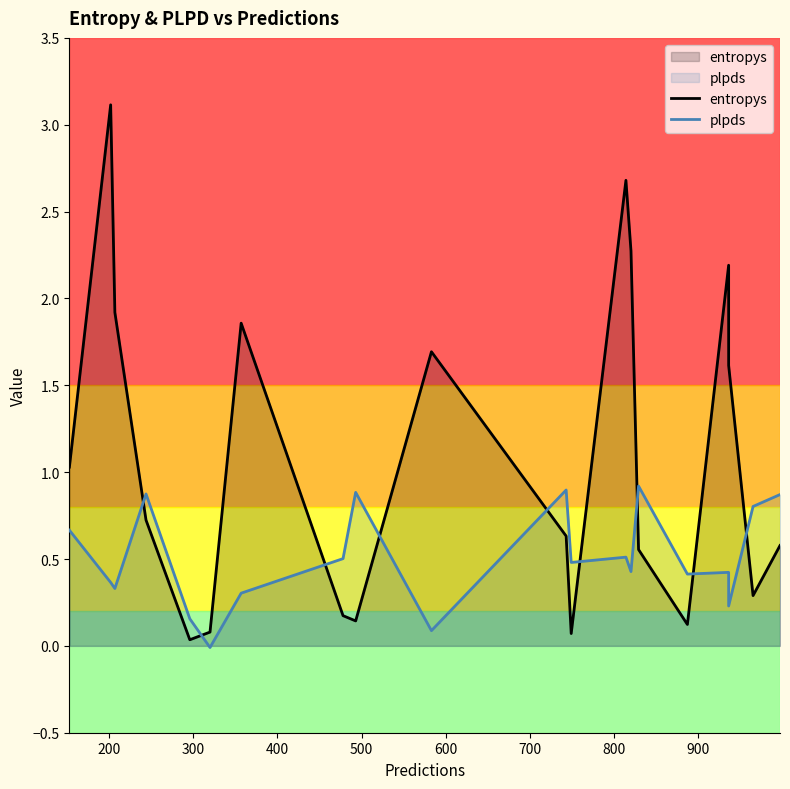

Between 600 and 200, which is larger?

200